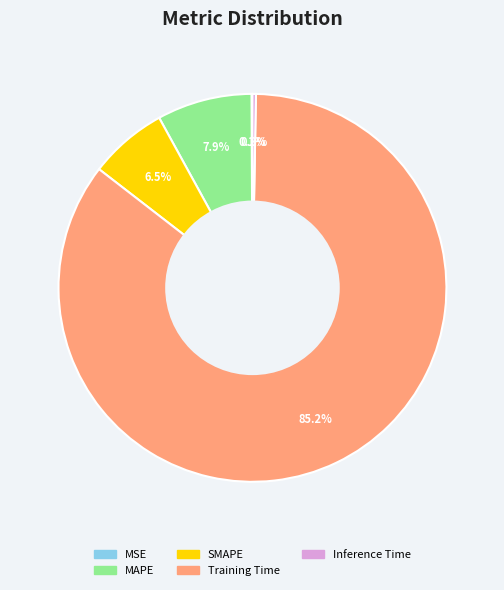

To the nearest percent, what portion does MAPE represent?

8%